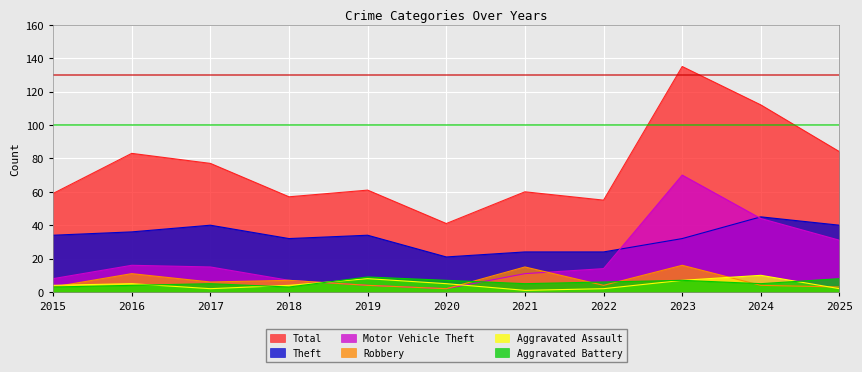

What is the difference between the maximum and minimum values in the Total series?

94